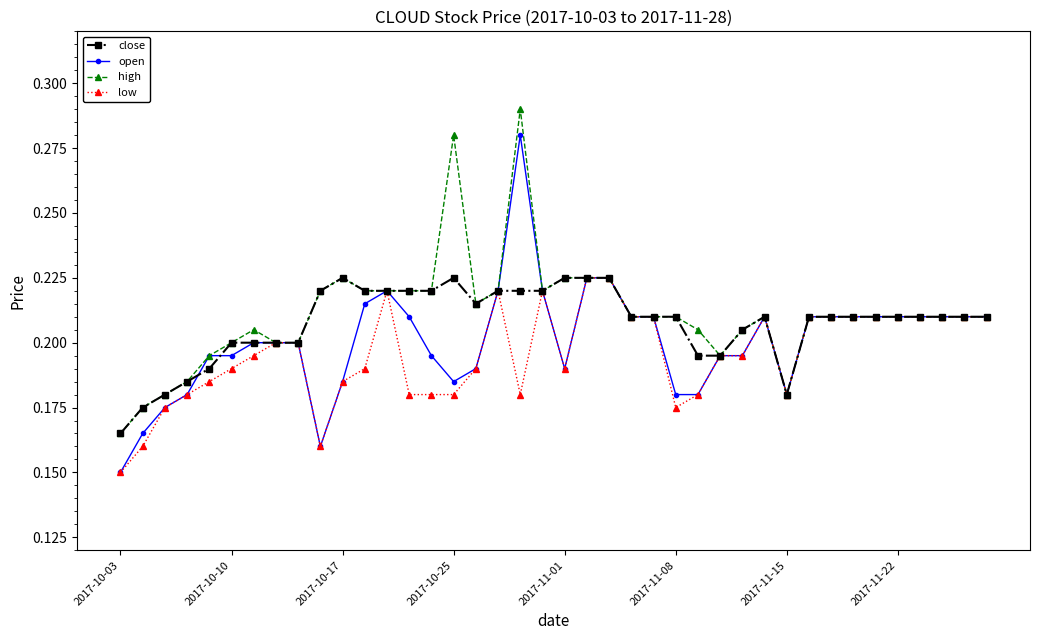

Which series has the largest range (max minus min)?

open